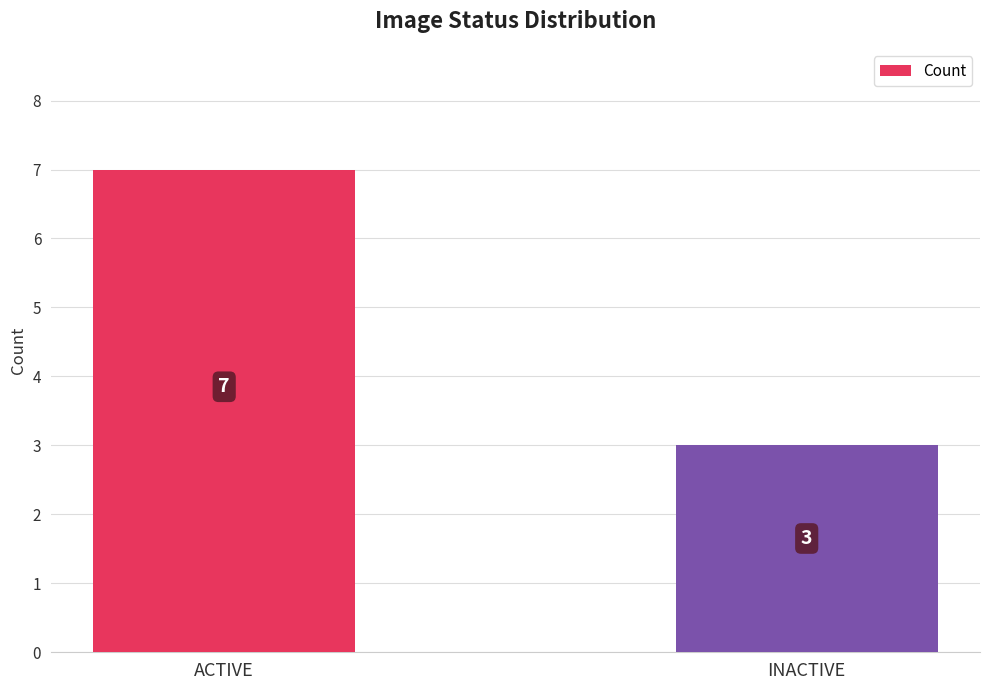

Reading left to right, list all the values displayed in this chart.

7	3